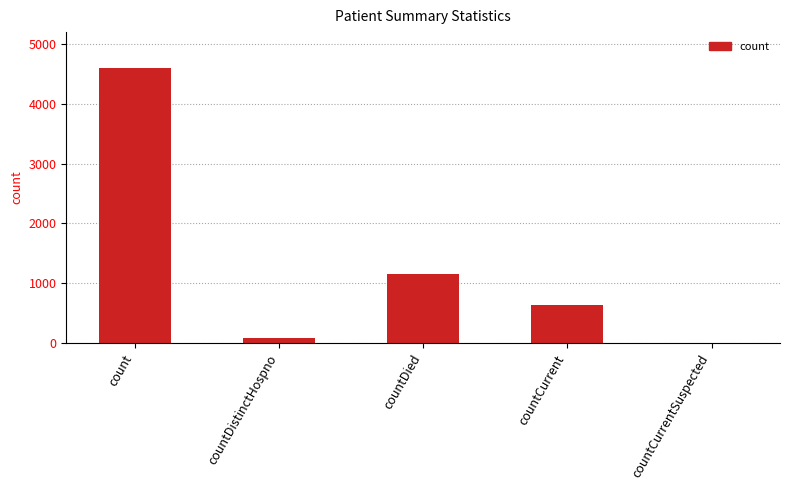

What is the change in value from count to countCurrent?

-3962